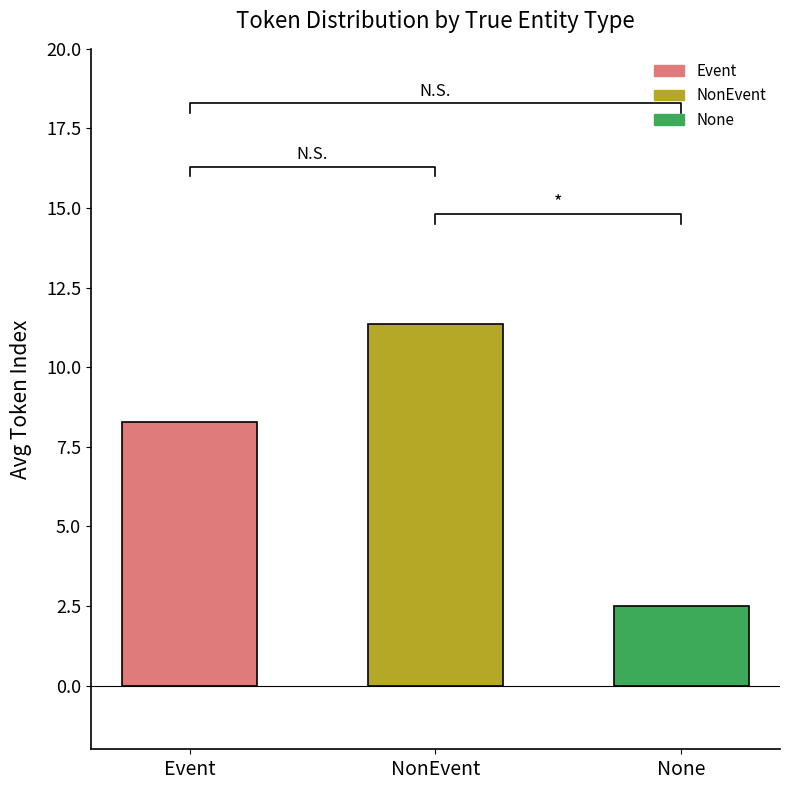

What is the difference between the values at Event and NonEvent?

3.1